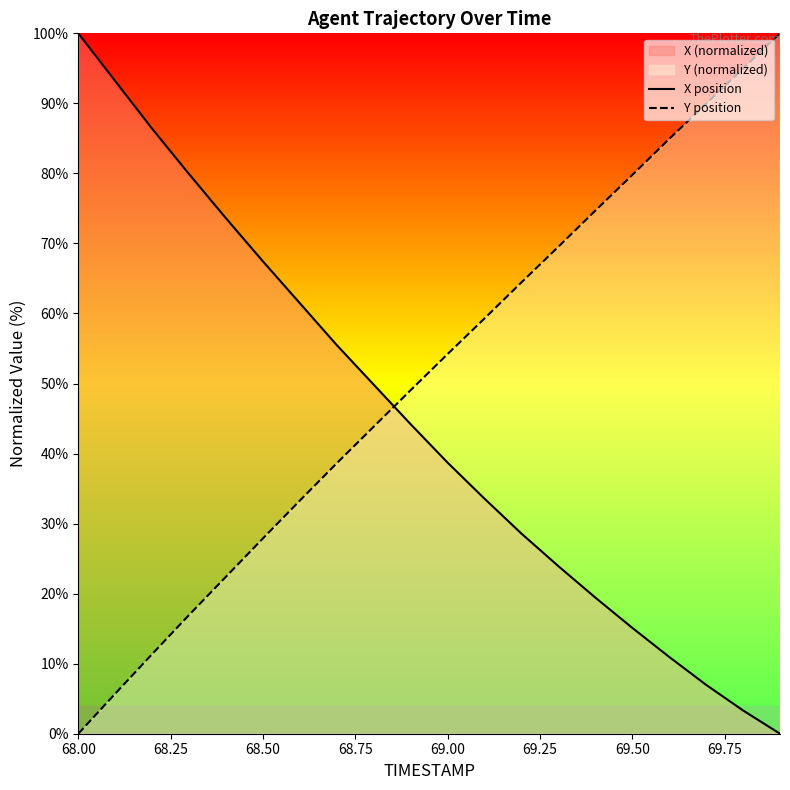

How many lines are shown in the chart?

2